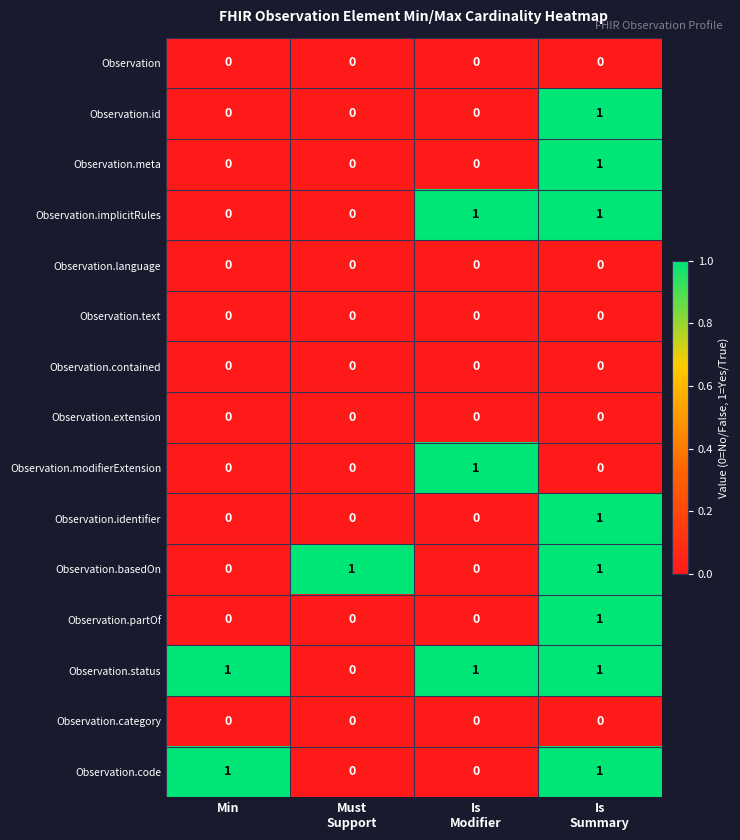

At how many categories does at least one series exceed 0?

4